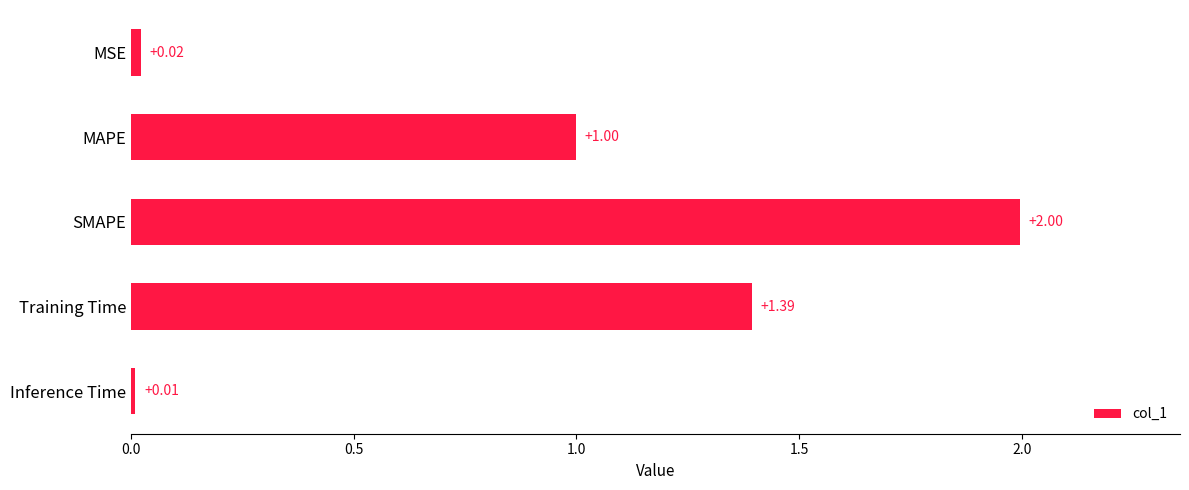

Which label corresponds to the smallest value in the chart?

Inference Time